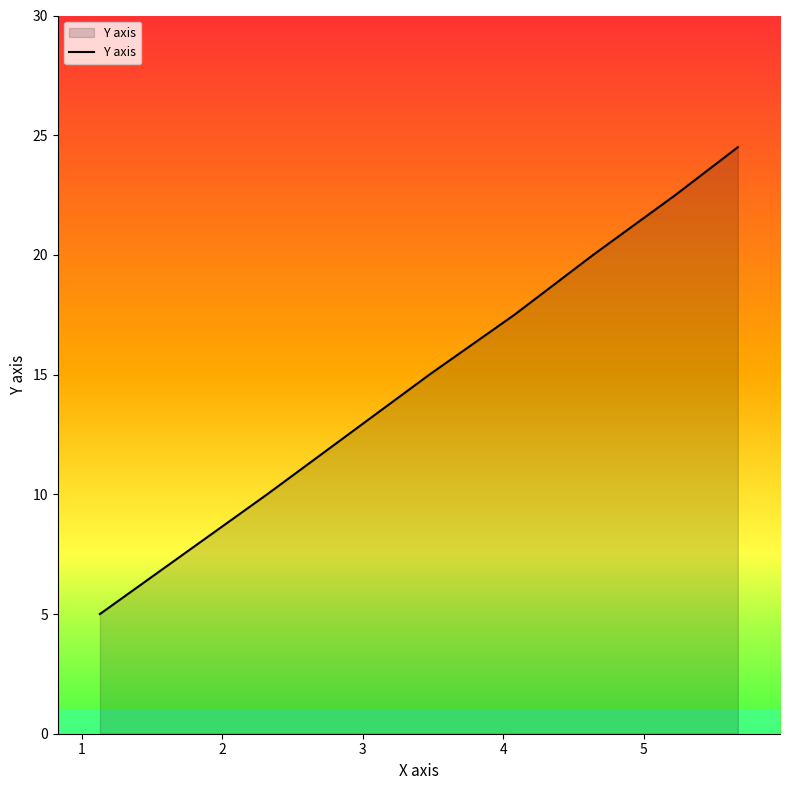

What is the average value?

16.4